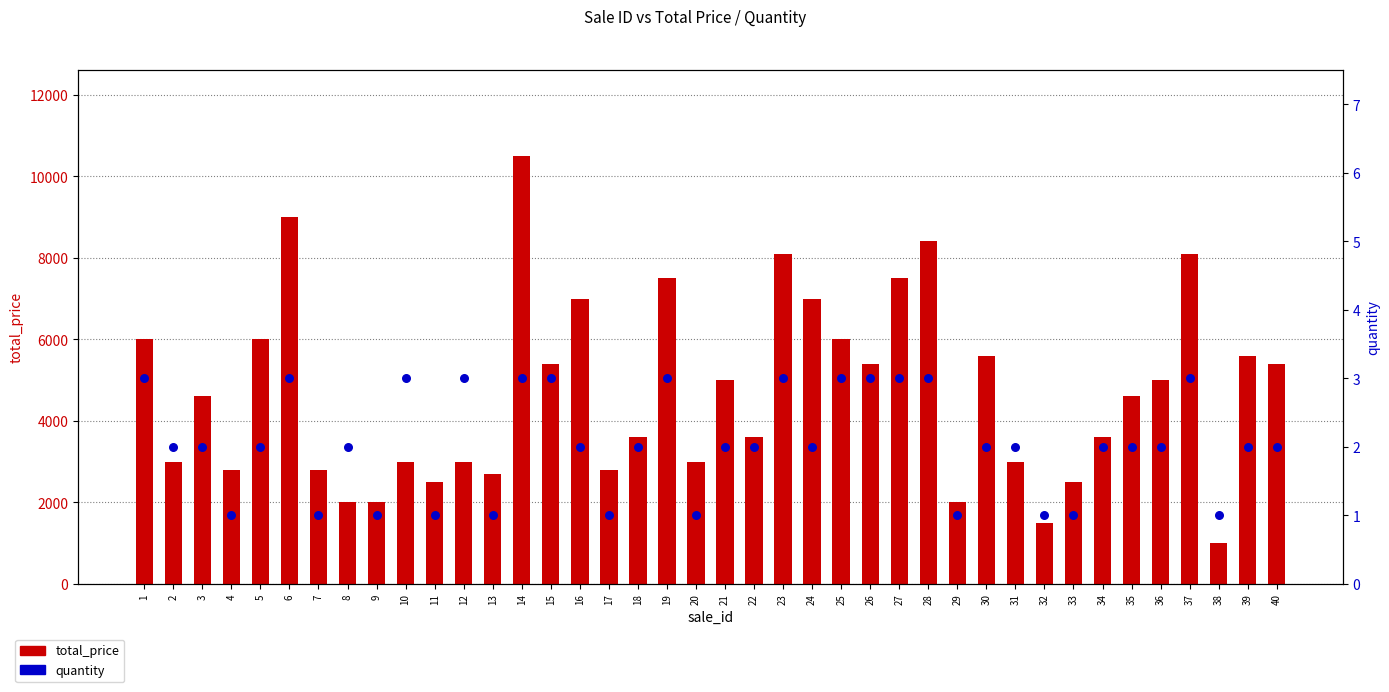

What is the total value across all series at 2?

3002